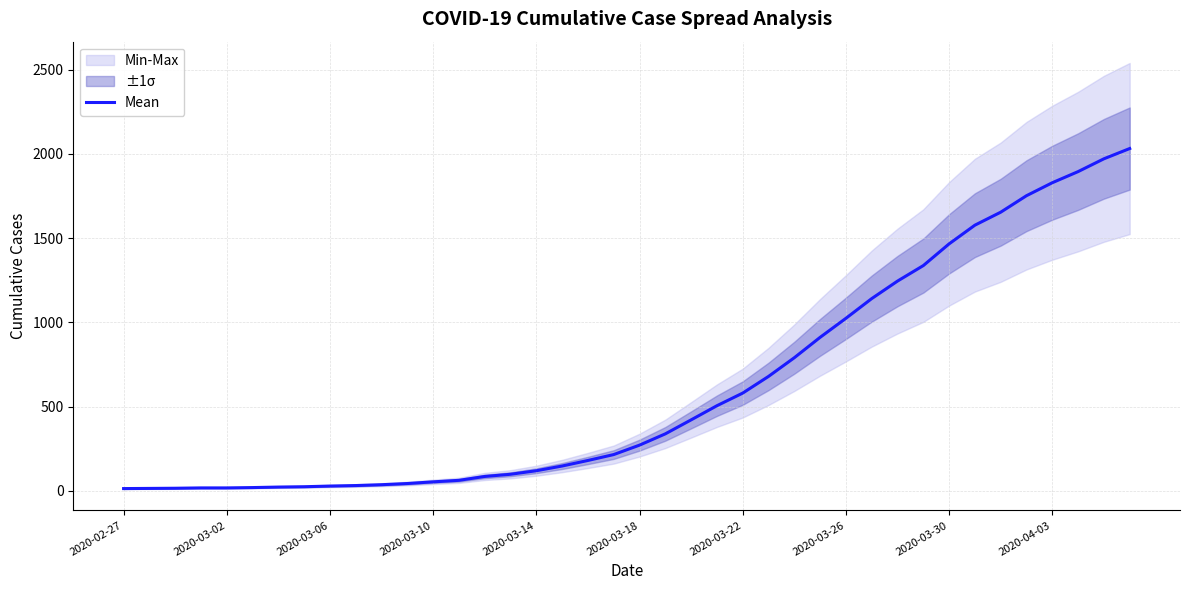

The value of Mean at 2020-04-03 is 1829. True or false?

True